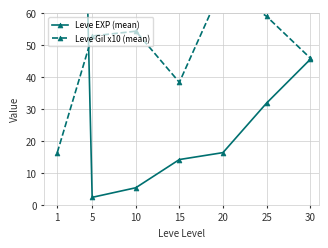

Reading left to right, transcribe all the data shown in this chart.

Leve EXP (mean): 468.5	2.3	5.3	14.2	16.3	31.8	45.5
Leve Gil x10 (mean): 16.4	52.8	54.3	38.3	68.7	59.0	46.0